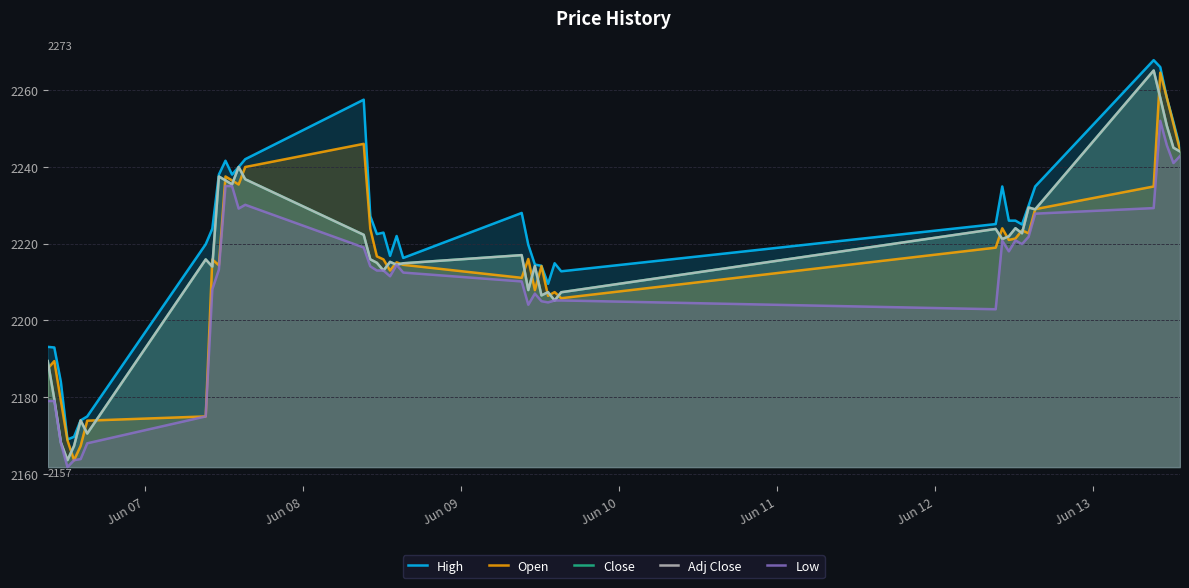

What is the difference between the maximum and minimum values in the High series?

98.8